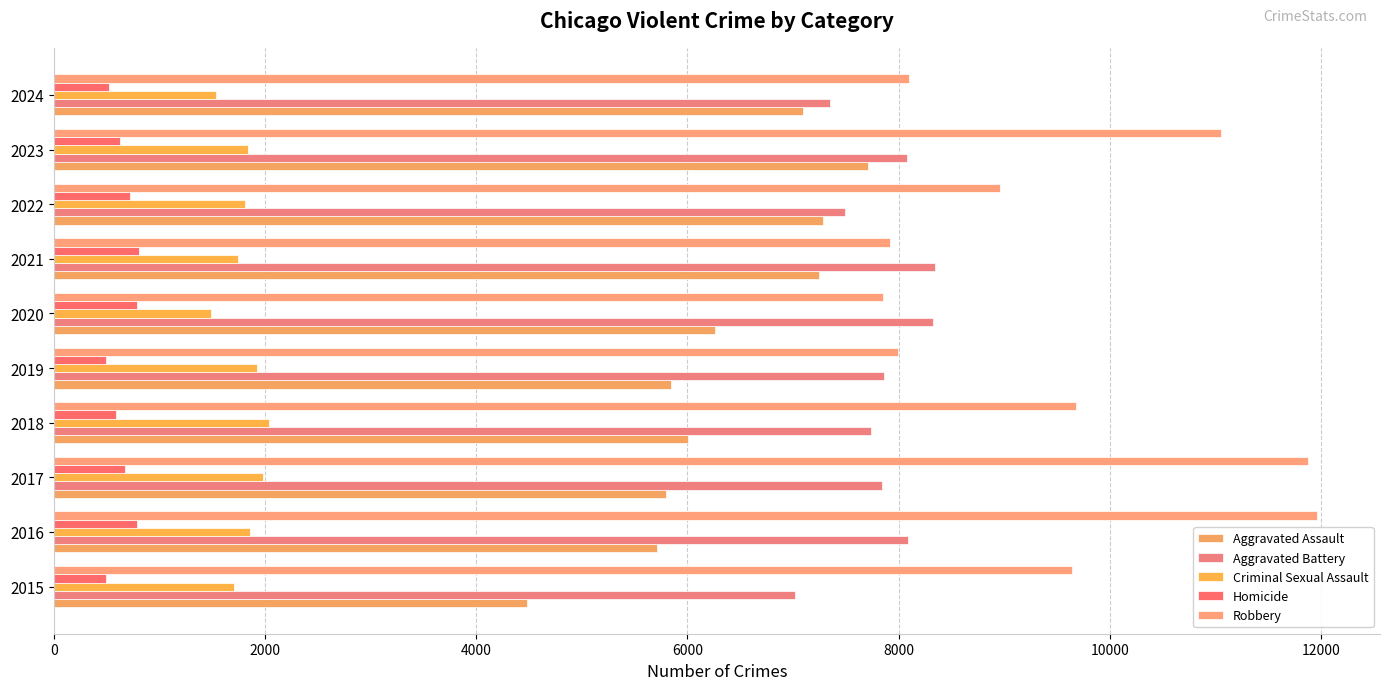

At which category is the sum across all series the highest?

2023